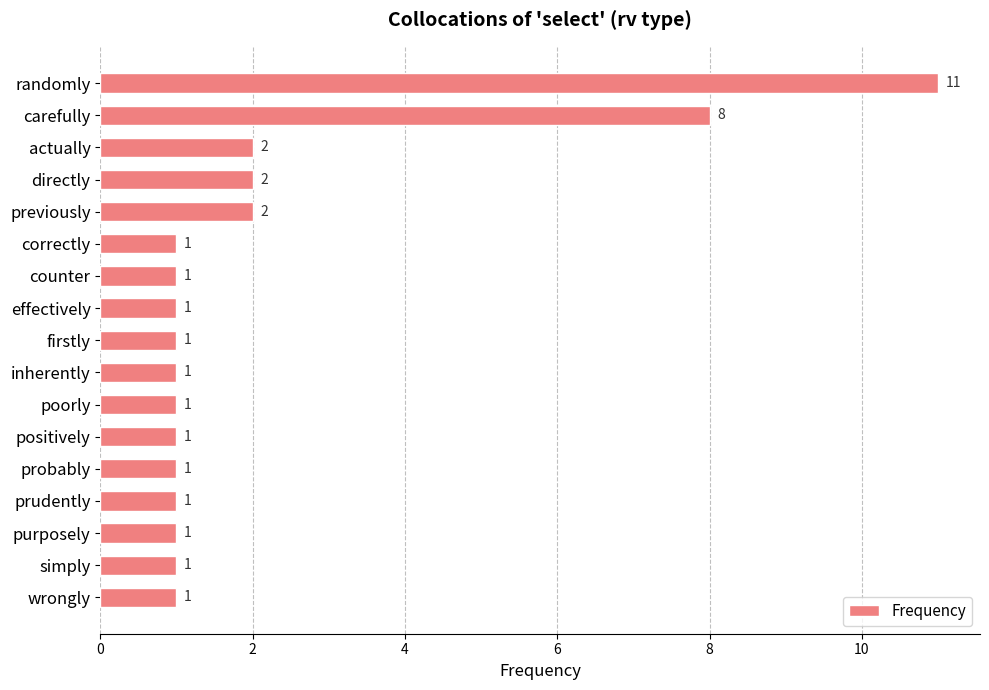

Count the number of values greater than 1.

5